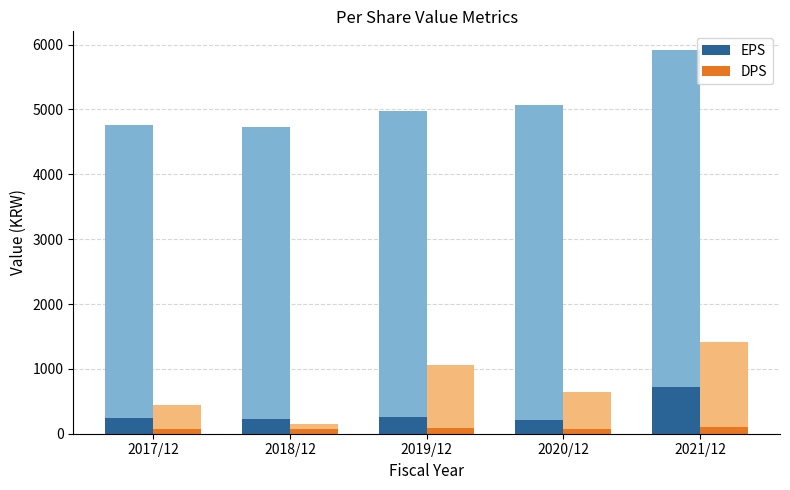

Which category has the highest value in the EPS series?

2021/12